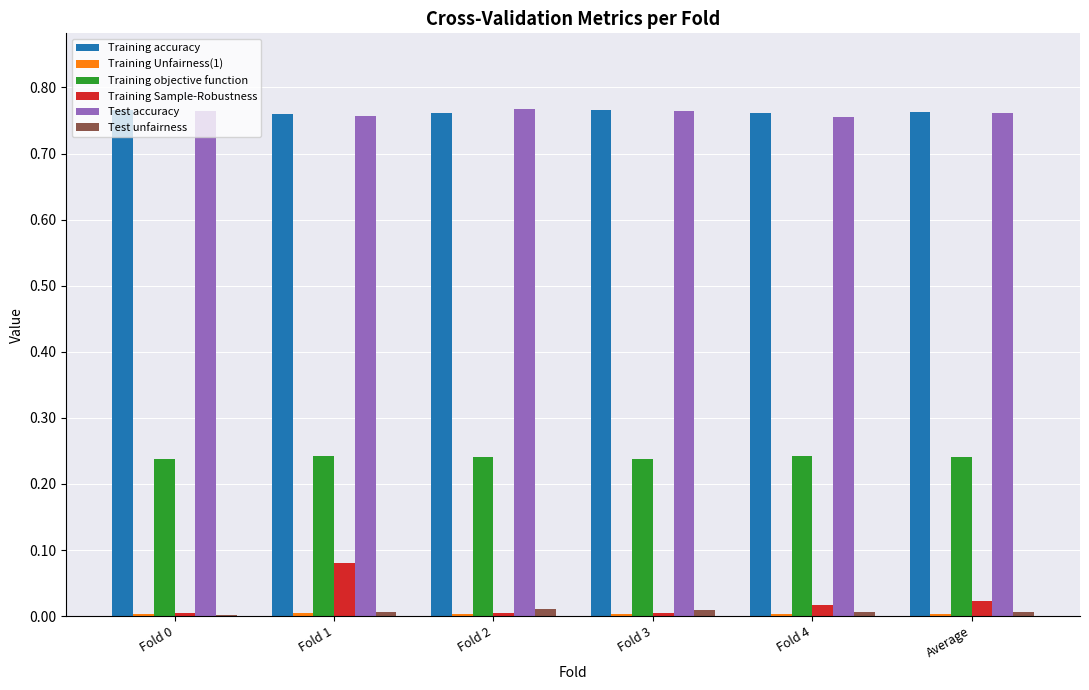

The value of Training Sample-Robustness at Fold 1 is 0.0. True or false?

False